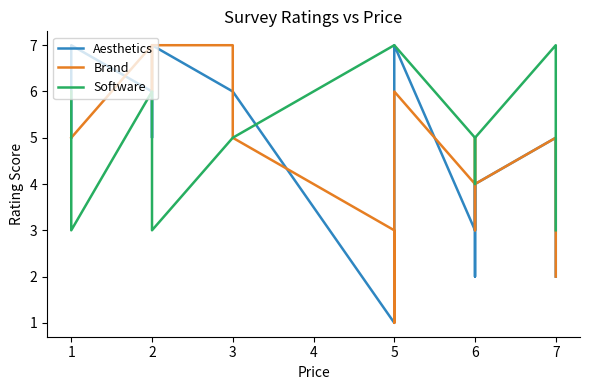

Where is Aesthetics nearest to the value 4?

6